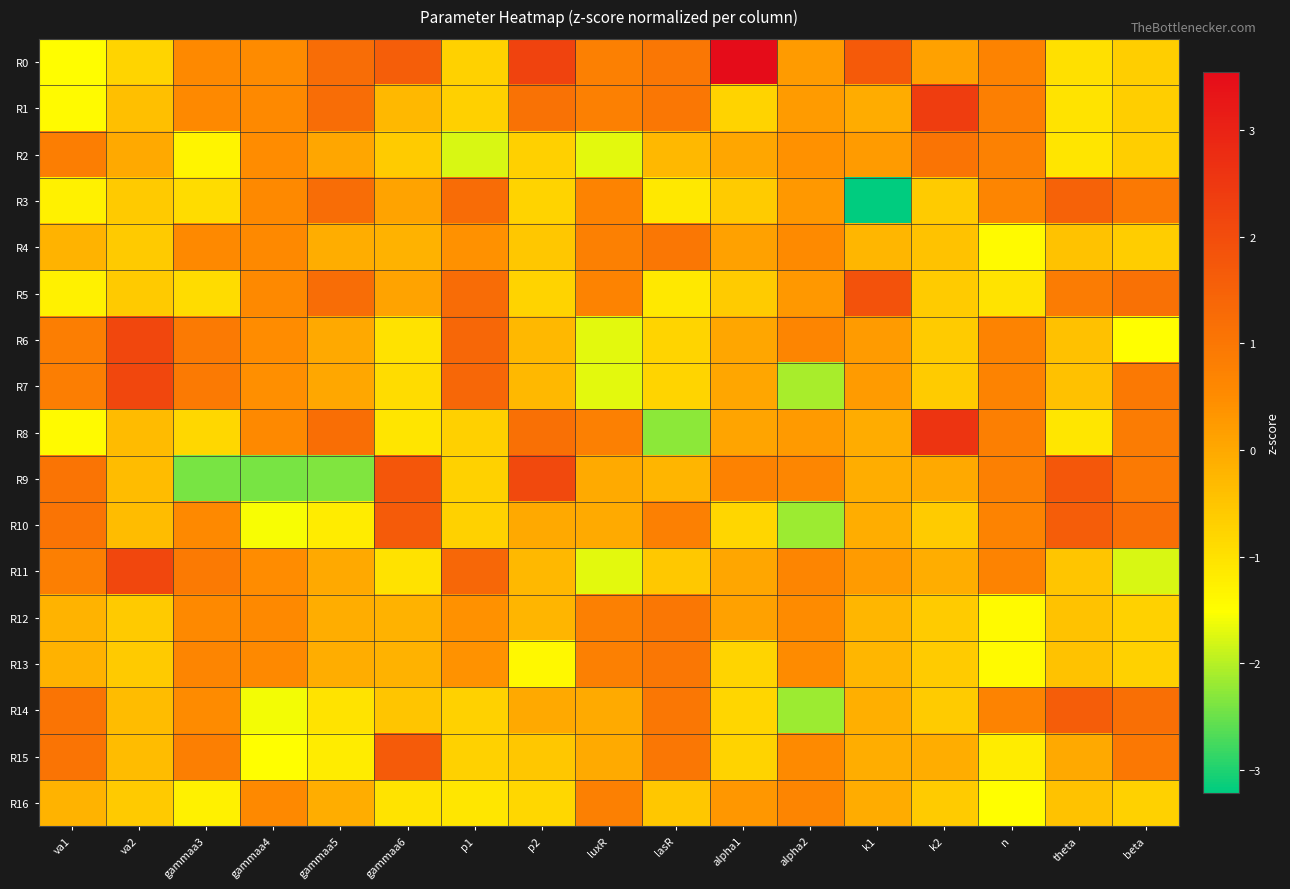

Which series has the largest total across all categories?

R0